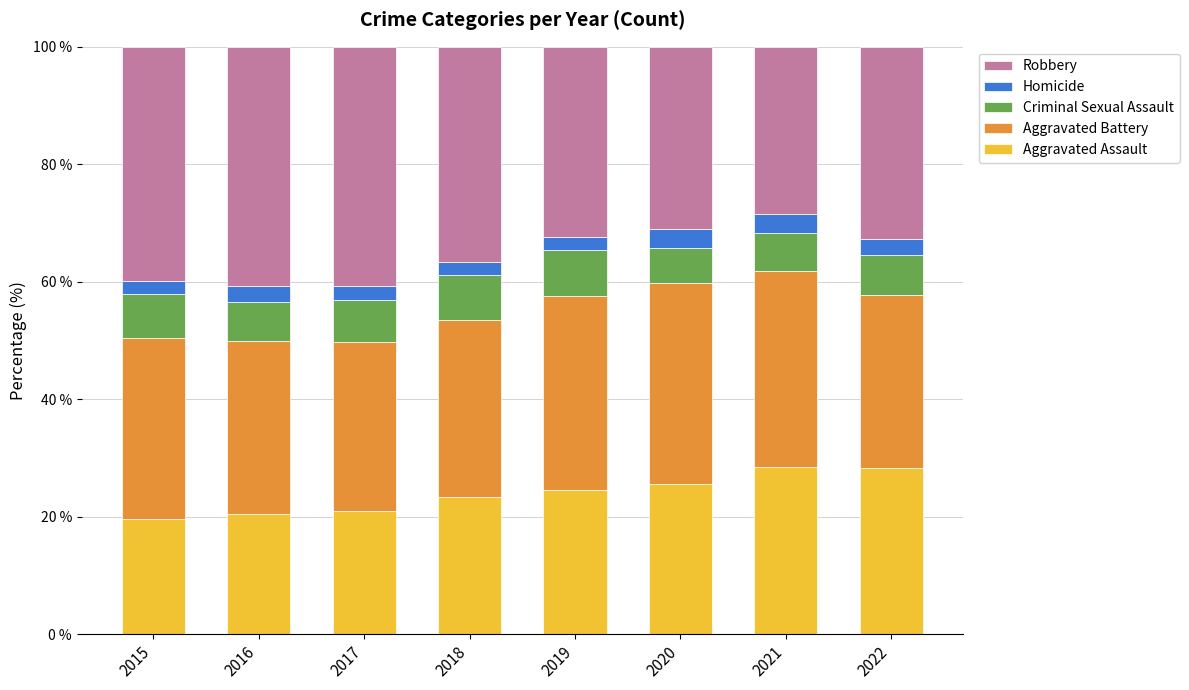

What is the maximum value for Aggravated Assault?

28.5